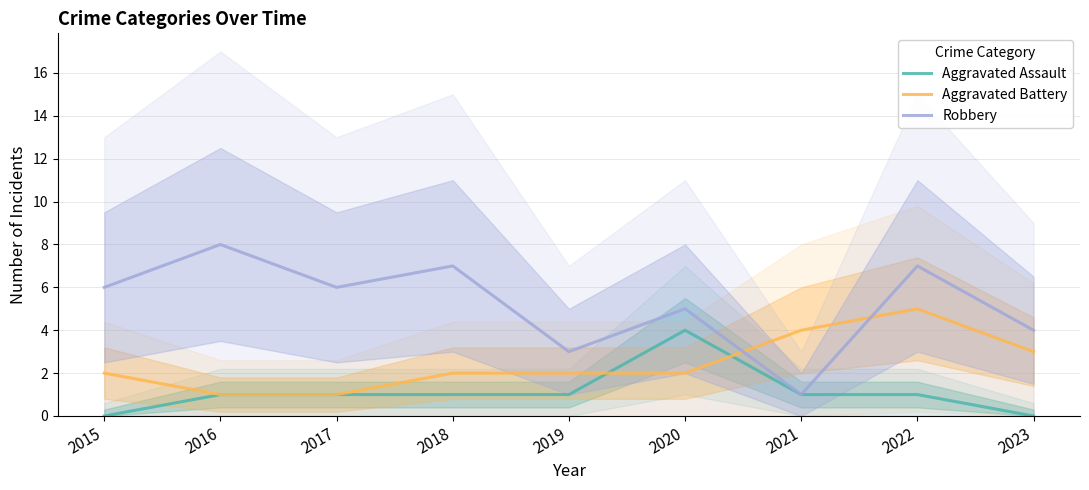

True or false: Aggravated Assault and Robbery cross at least once.

False